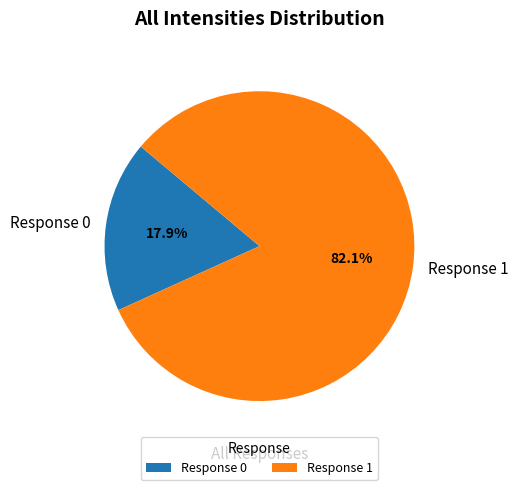

Between Response 0 and Response 1, which is larger?

Response 1